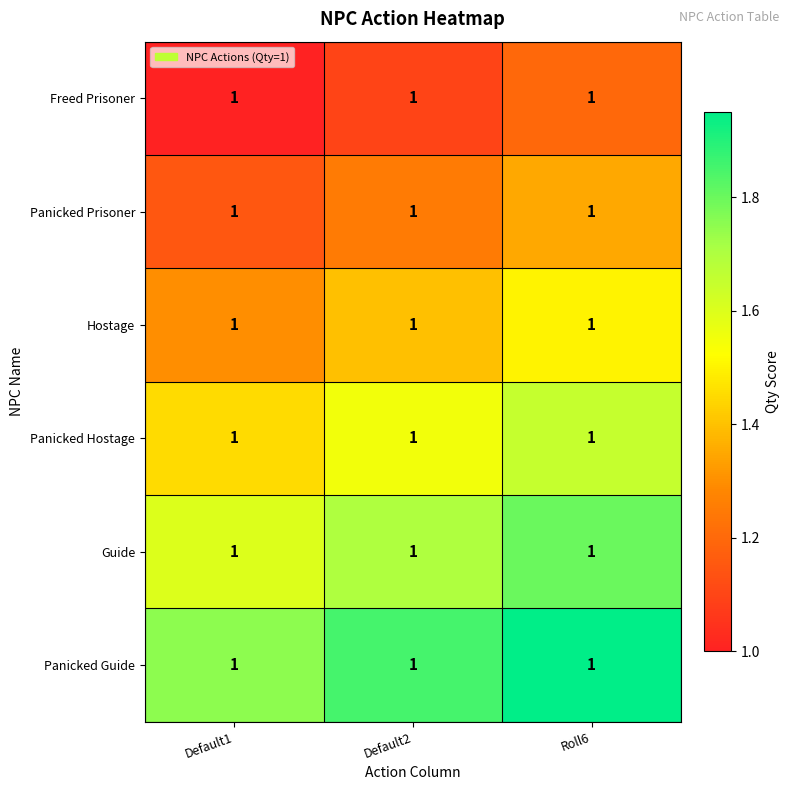

What is the spread (max minus min) of values at Roll6?

0.8